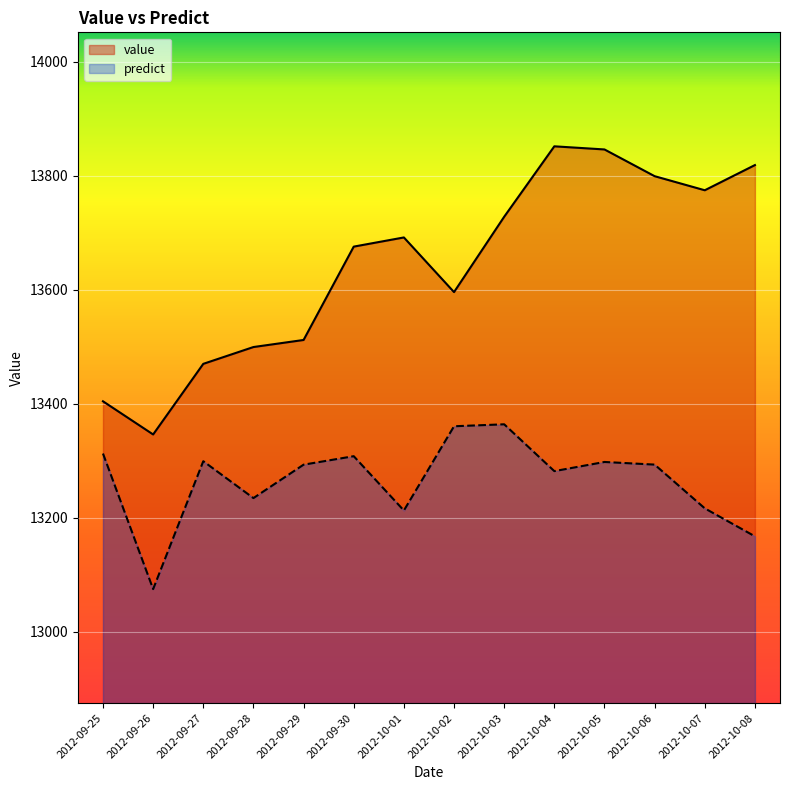

The value of predict at 2012-10-01 is 13213.0. True or false?

True